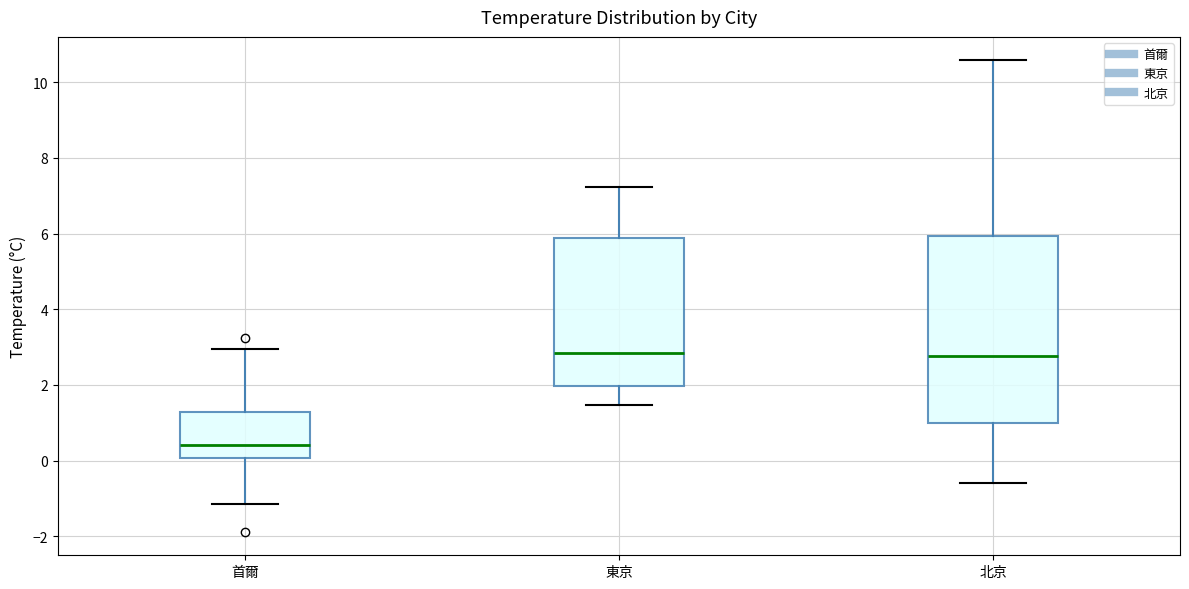

Reading left to right, transcribe this box plot: for each box, give where its median line is, the range the box spans, and where its two whiskers end, as read against the y-axis. The values are not printed on the chart, so give them approximately, as read against the axis.

首爾: median 0.4, box 0.0 to 1.2, whiskers -1.2 to 3.0
東京: median 2.8, box 2.0 to 5.8, whiskers 1.4 to 7.2
北京: median 2.8, box 1.0 to 6.0, whiskers -0.6 to 10.6